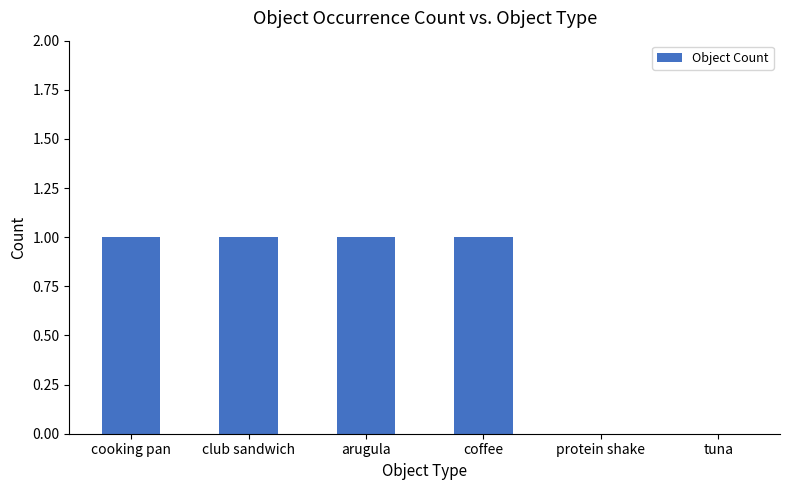

What is the sum of all values?

4